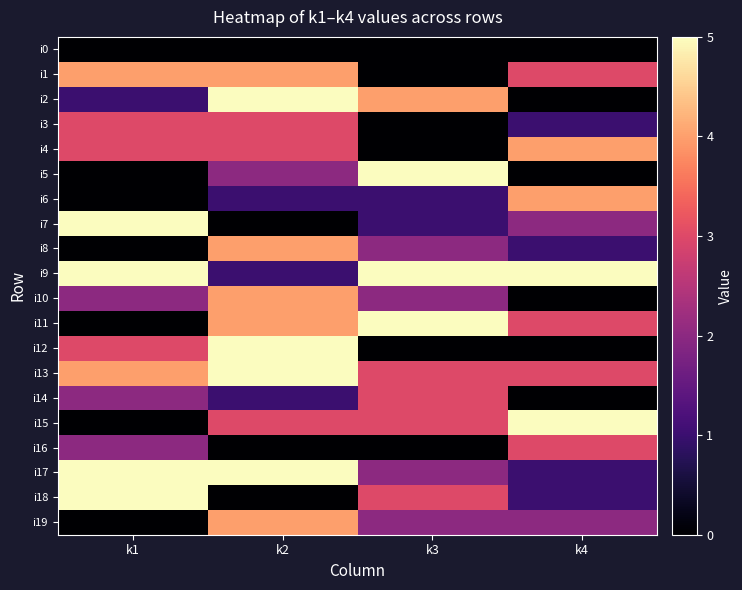

Reading left to right, transcribe all the data shown in this chart.

i0: k1=0	k2=0	k3=0	k4=0
i1: k1=4	k2=4	k3=0	k4=3
i2: k1=1	k2=5	k3=4	k4=0
i3: k1=3	k2=3	k3=0	k4=1
i4: k1=3	k2=3	k3=0	k4=4
i5: k1=0	k2=2	k3=5	k4=0
i6: k1=0	k2=1	k3=1	k4=4
i7: k1=5	k2=0	k3=1	k4=2
i8: k1=0	k2=4	k3=2	k4=1
i9: k1=5	k2=1	k3=5	k4=5
i10: k1=2	k2=4	k3=2	k4=0
i11: k1=0	k2=4	k3=5	k4=3
i12: k1=3	k2=5	k3=0	k4=0
i13: k1=4	k2=5	k3=3	k4=3
i14: k1=2	k2=1	k3=3	k4=0
i15: k1=0	k2=3	k3=3	k4=5
i16: k1=2	k2=0	k3=0	k4=3
i17: k1=5	k2=5	k3=2	k4=1
i18: k1=5	k2=0	k3=3	k4=1
i19: k1=0	k2=4	k3=2	k4=2